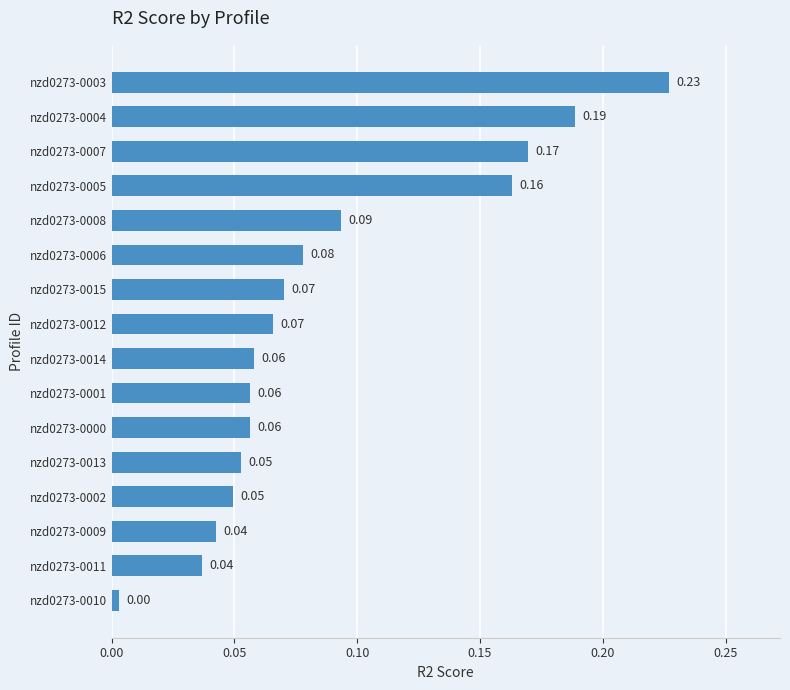

What is the sum of all values?

1.4